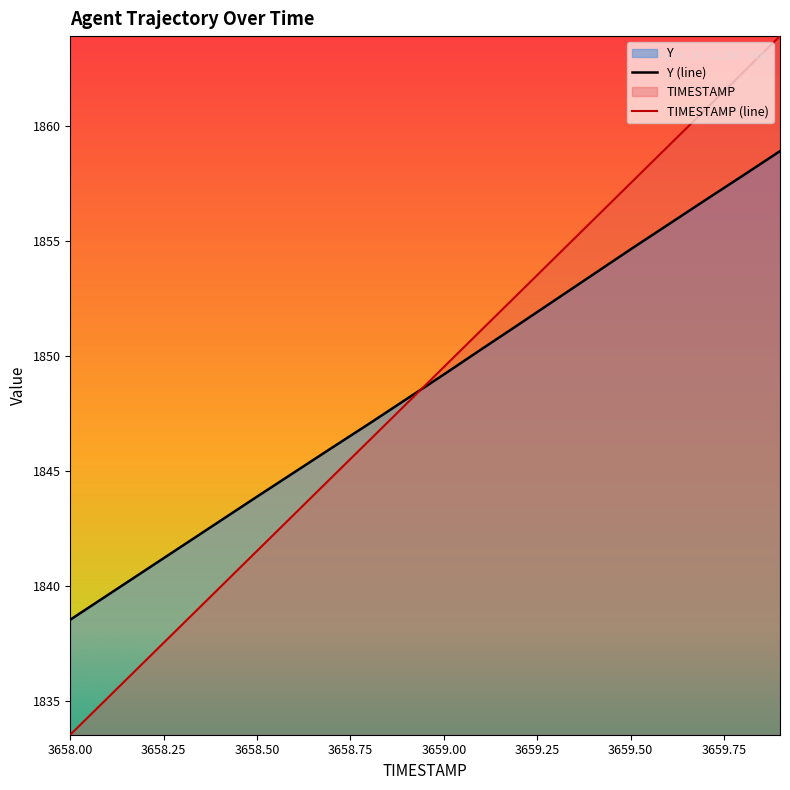

True or false: TIMESTAMP (line) has a value of 1849.5 at 3659.00.

True